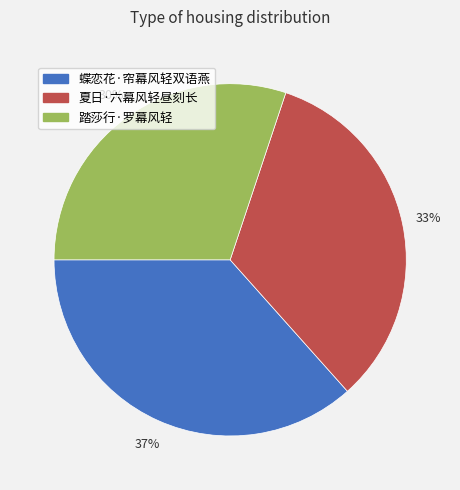

To the nearest percent, what percentage of the pie is 夏日·六幕风轻昼刻长?

33%